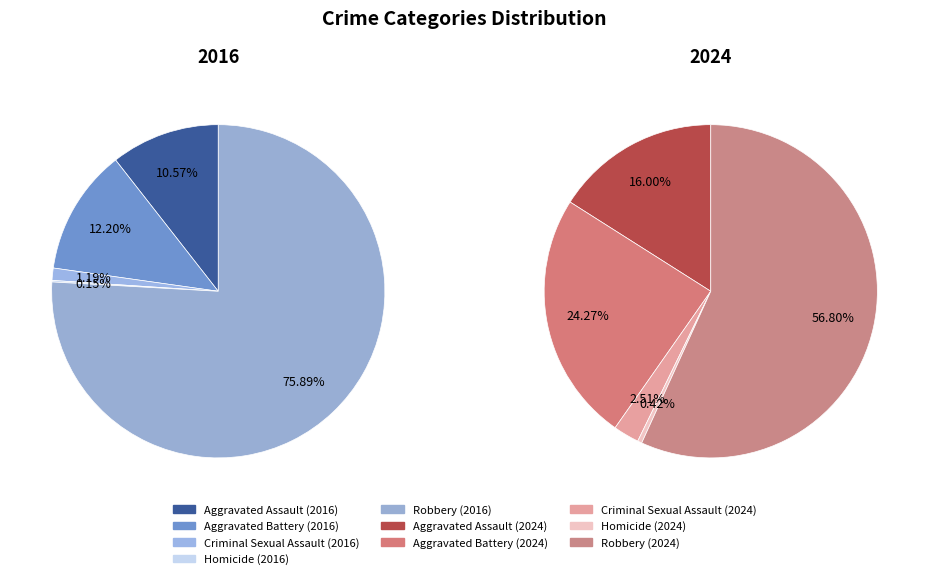

Is there a majority slice in this chart?

Yes